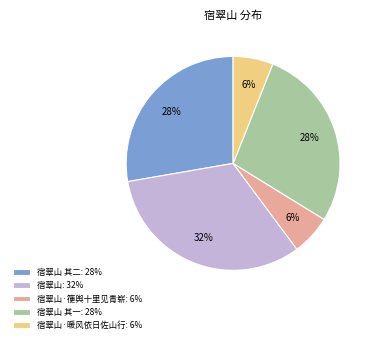

Combined, do 宿翠山 其二: 28% and 宿翠山·箯舆十里见青崭: 6% account for over 50%?

No